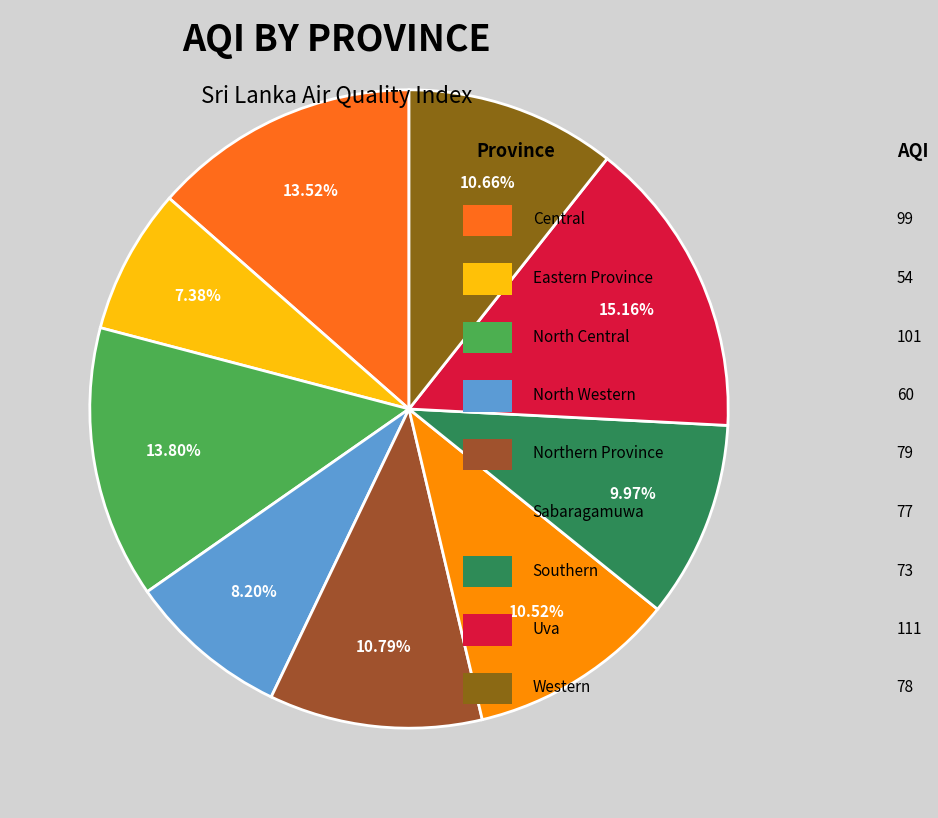

To the nearest percent, what is the difference between the largest and smallest slice percentages?

8%